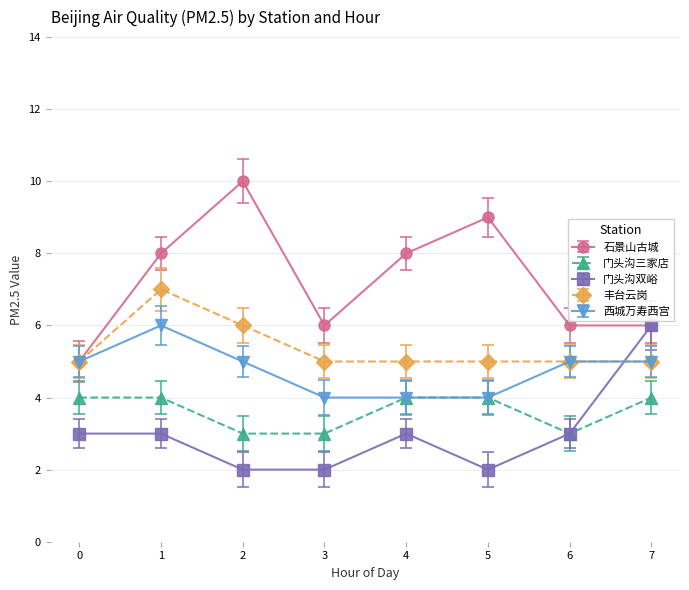

Reading left to right, extract all data points from this chart.

石景山古城: 0=5	1=8	2=10	3=6	4=8	5=9	6=6	7=6
门头沟三家店: 0=4	1=4	2=3	3=3	4=4	5=4	6=3	7=4
门头沟双峪: 0=3	1=3	2=2	3=2	4=3	5=2	6=3	7=6
丰台云岗: 0=5	1=7	2=6	3=5	4=5	5=5	6=5	7=5
西城万寿西宫: 0=5	1=6	2=5	3=4	4=4	5=4	6=5	7=5